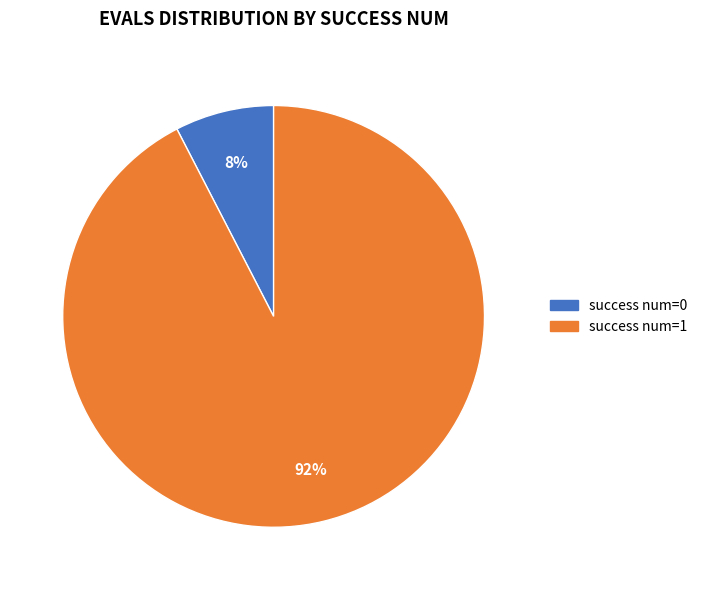

Which has a higher value, success num=0 or success num=1?

success num=1